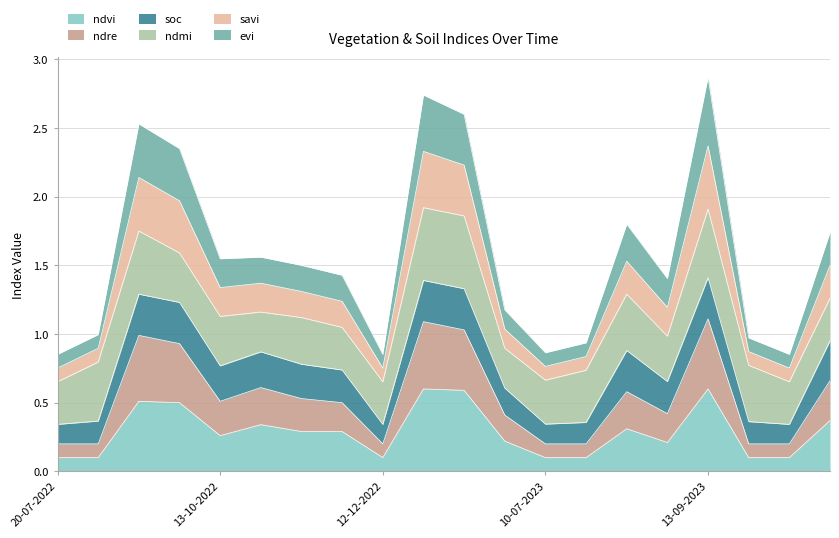

True or false: ndre has more than 0 points higher than both neighbors.

True